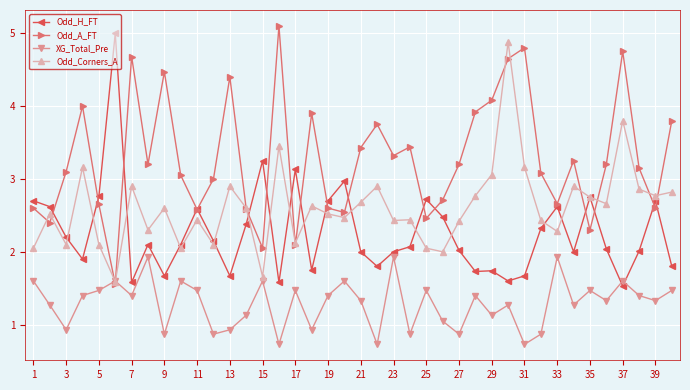

After their last crossing, which series has the higher values: XG_Total_Pre or Odd_H_FT?

Odd_H_FT